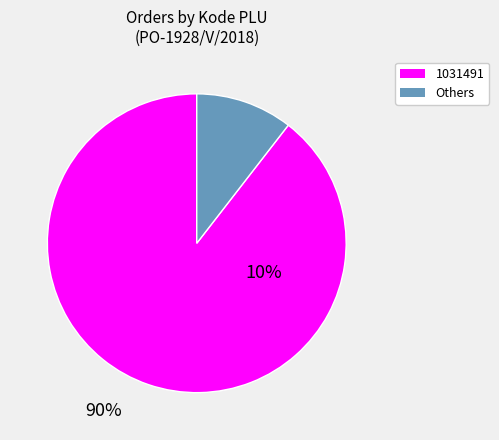

Count the number of slices in the pie.

2